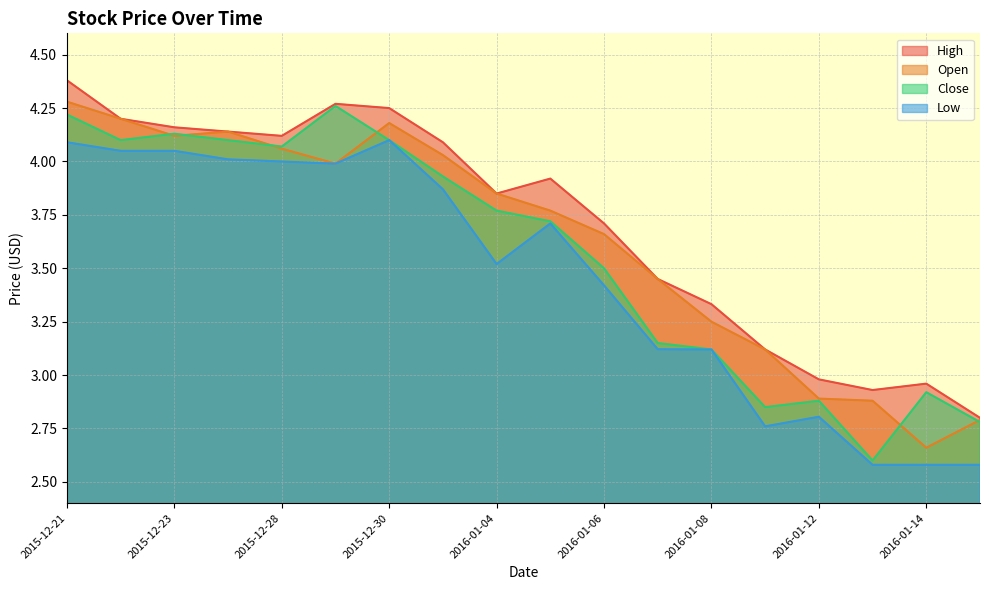

What is the value of the High point at the 18th from the left?

2.8